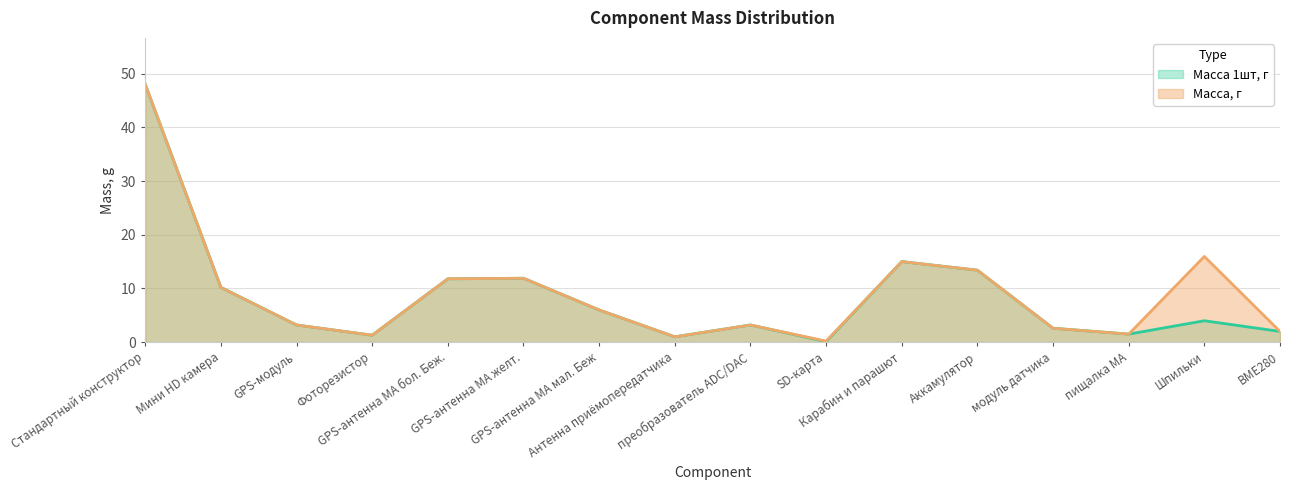

True or false: Масса, г has more than 0 points higher than both neighbors.

True